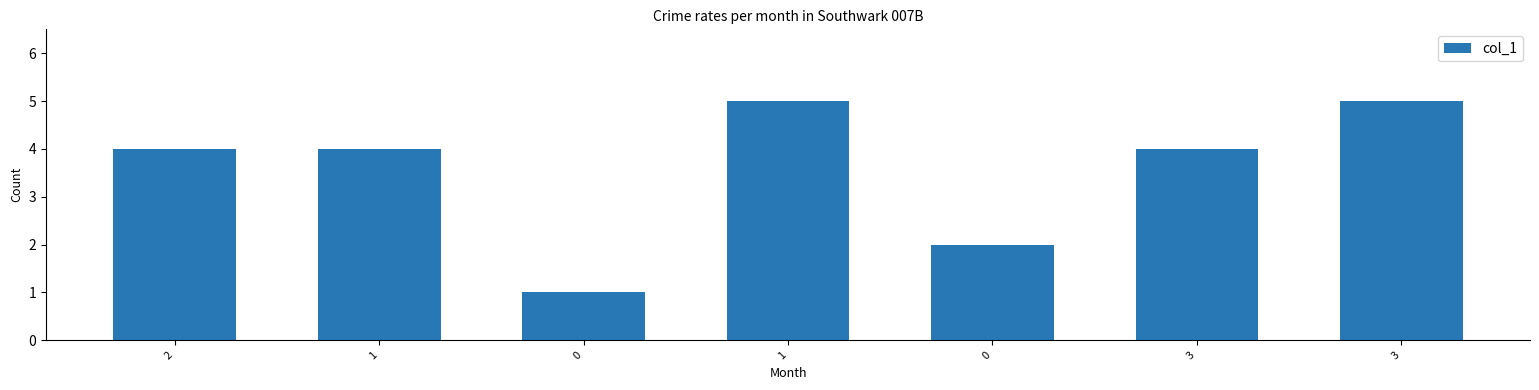

What is the minimum value shown in the chart?

1